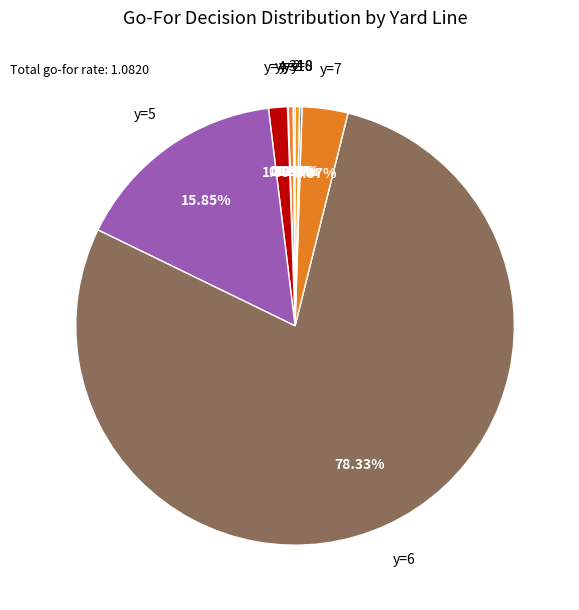

What is the majority slice?

y=6